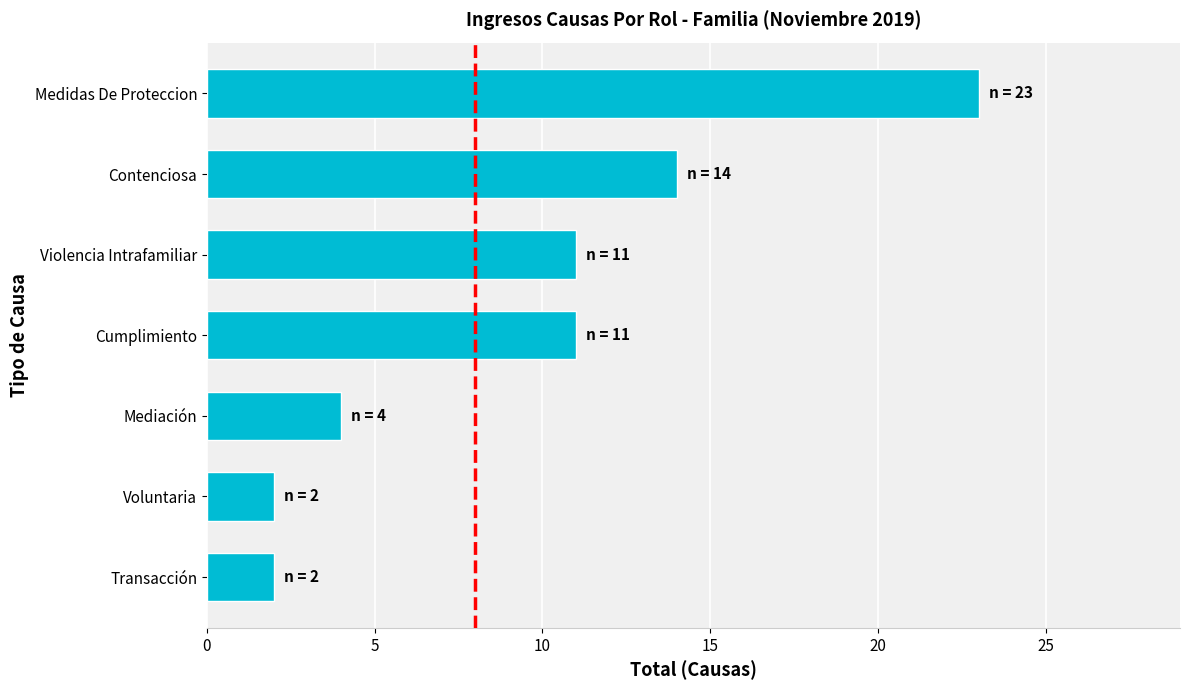

True or false: the data shows 2 at Violencia Intrafamiliar.

False